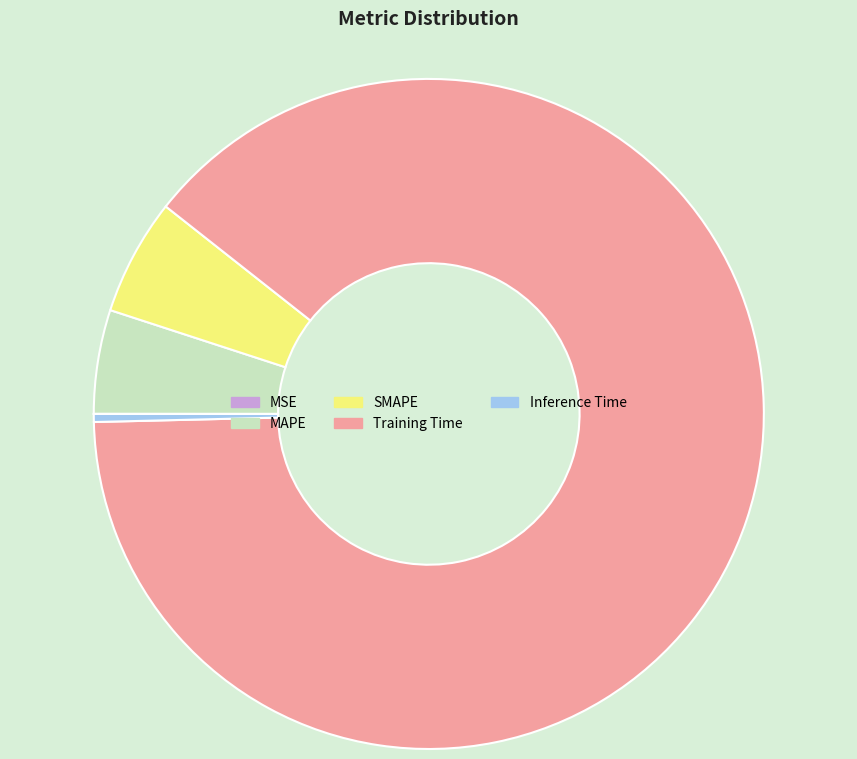

Combined, do SMAPE and Training Time account for over 50%?

Yes